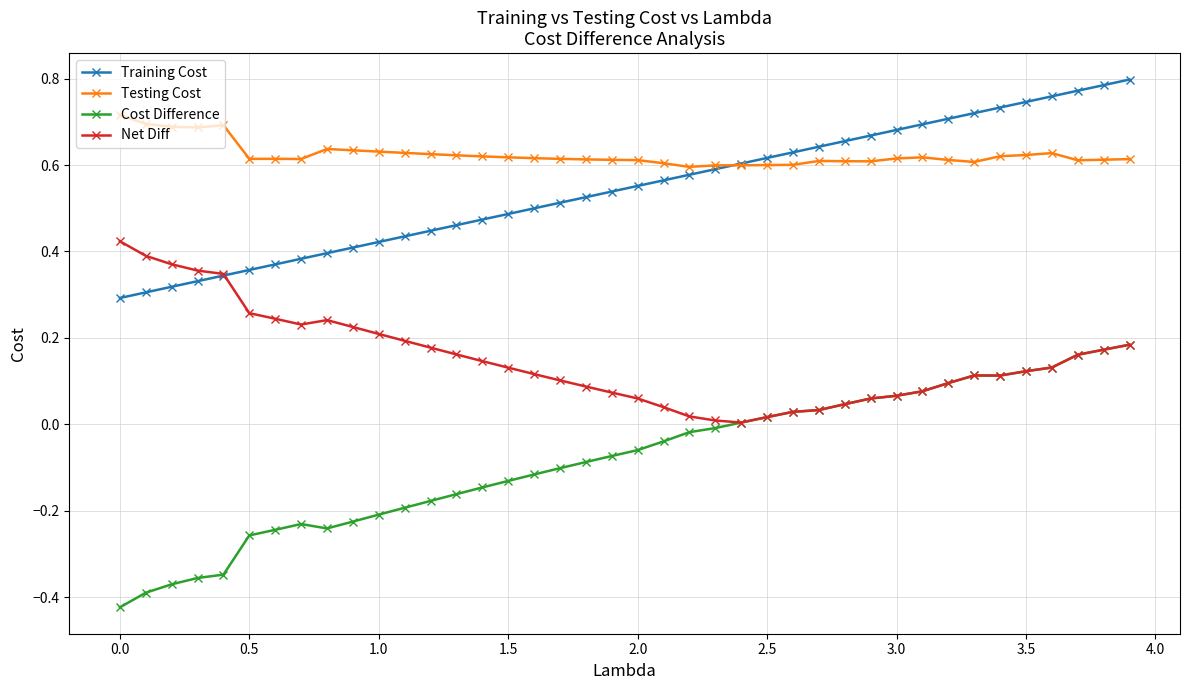

True or false: Net Diff and Testing Cost intersect in this chart.

False